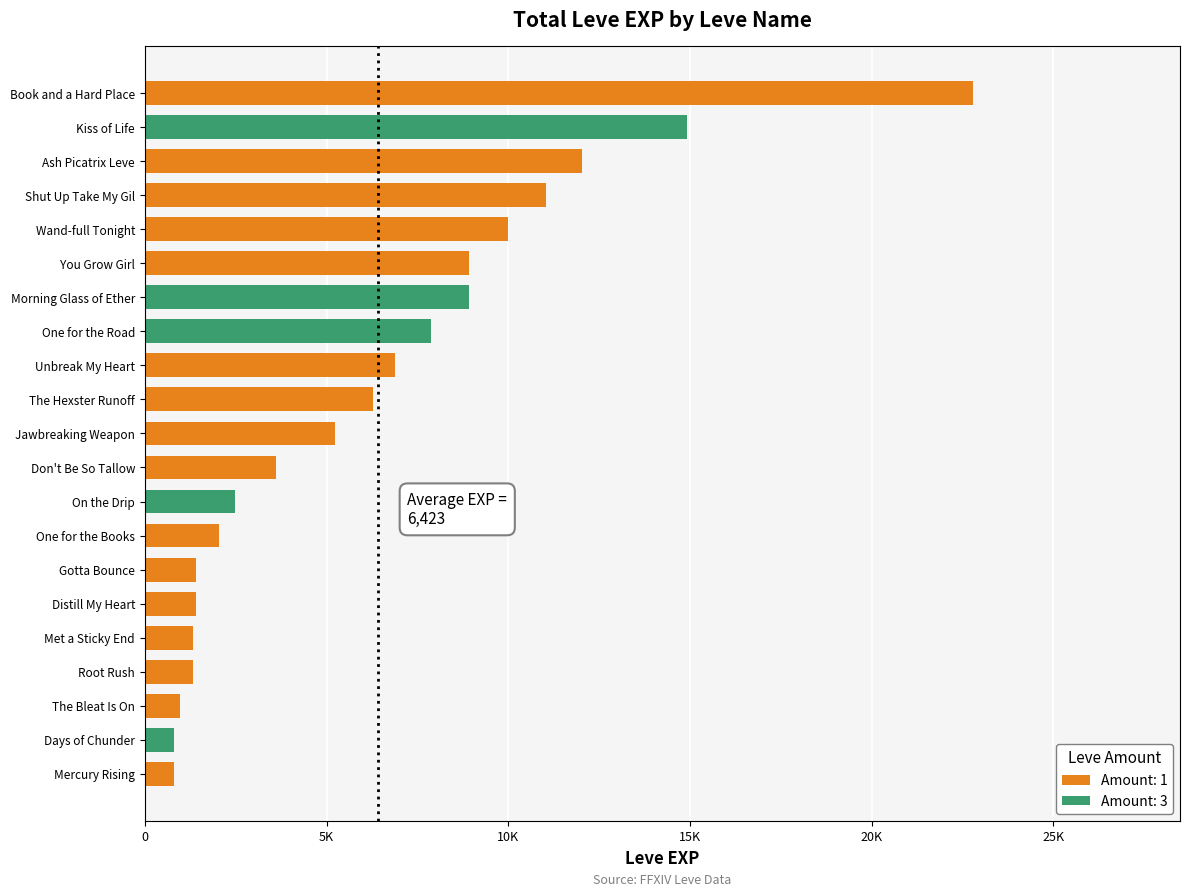

At how many categories does at least one series exceed 13817?

2